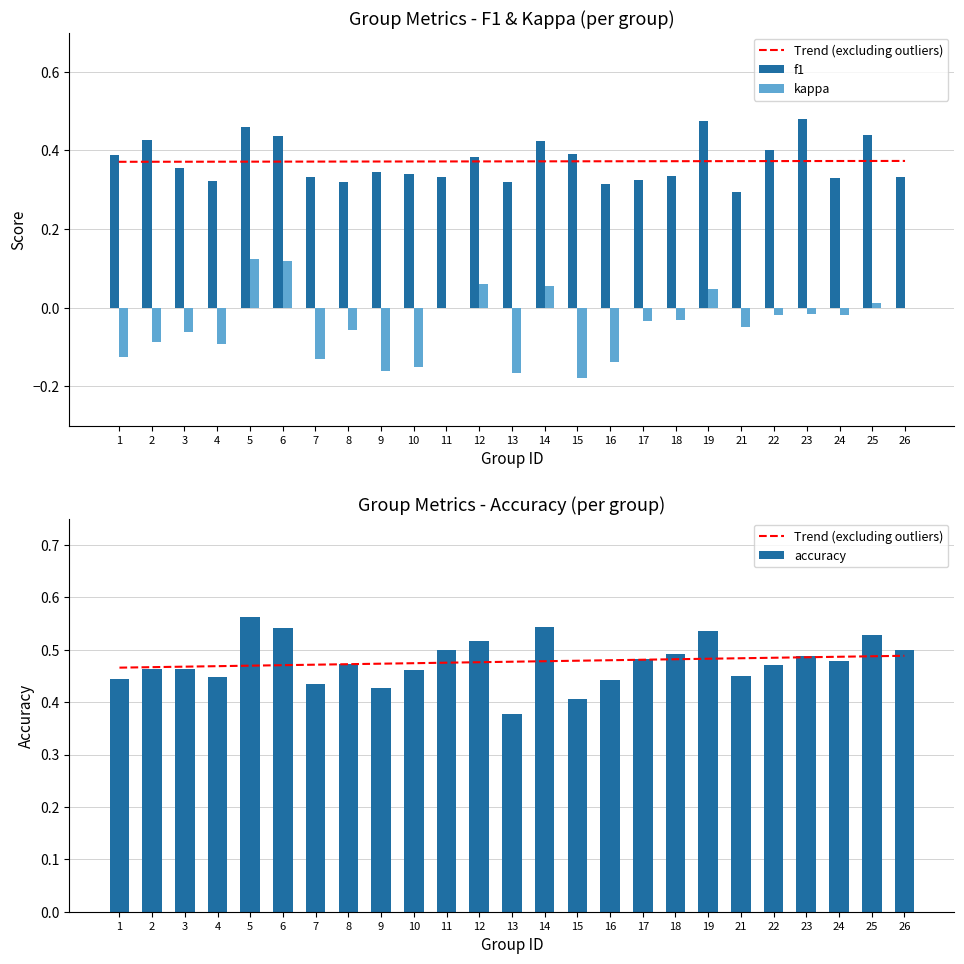

What value does the Trend (excluding outliers) series have at 15?

0.5